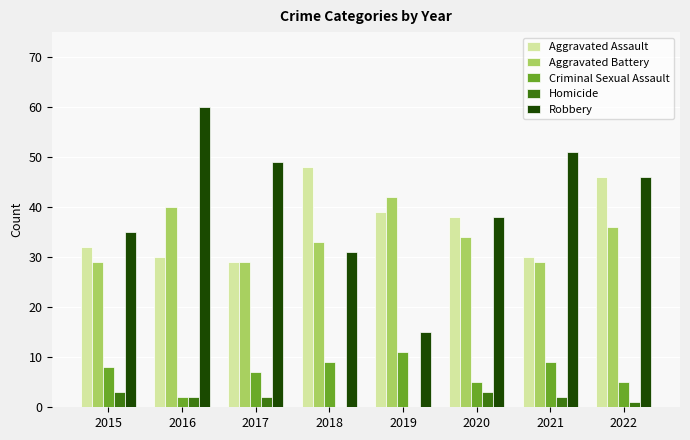

What is the total value across all series at 2016?

134